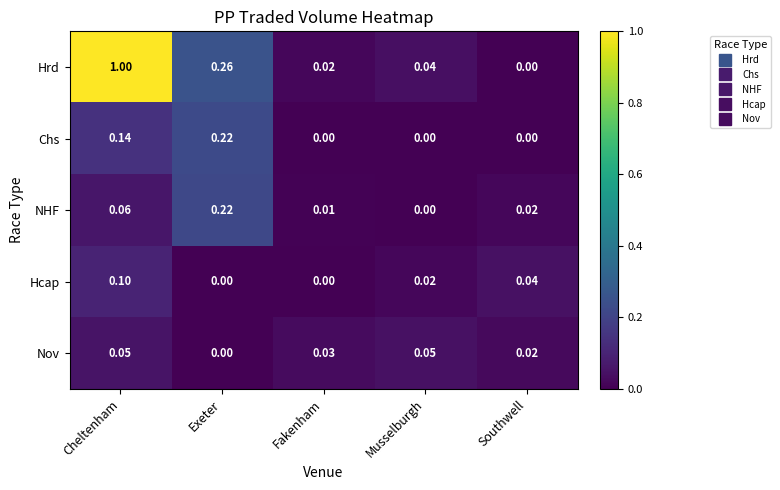

Which category has the lowest value in the Hrd series?

Southwell